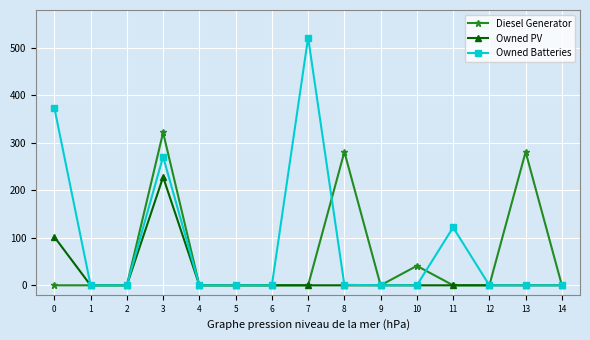

What is the highest value of the Diesel Generator series?

322